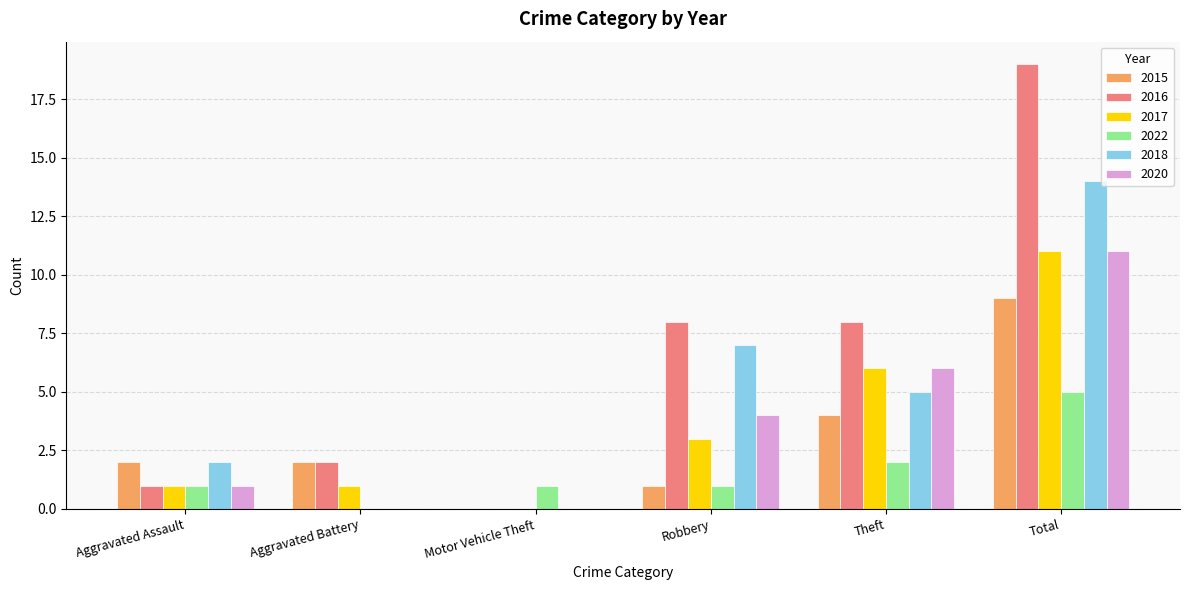

Does the chart contain stacked bars?

No